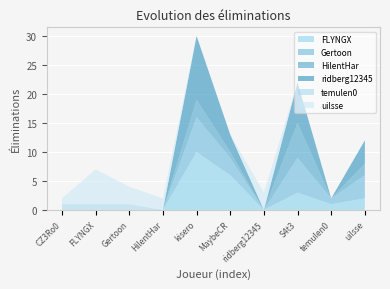

Reading left to right, extract all data points from this chart.

FLYNGX: CZ3Ro0=0	FLYNGX=0	Gertoon=0	HilentHar=0	kisero=10	MaybeCR=6	ridberg12345=0	S4t3=3	temulen0=1	uilsse=2
Gertoon: CZ3Ro0=0	FLYNGX=0	Gertoon=0	HilentHar=0	kisero=6	MaybeCR=3	ridberg12345=0	S4t3=6	temulen0=1	uilsse=4
HilentHar: CZ3Ro0=0	FLYNGX=0	Gertoon=0	HilentHar=0	kisero=3	MaybeCR=1	ridberg12345=0	S4t3=6	temulen0=0	uilsse=2
ridberg12345: CZ3Ro0=0	FLYNGX=0	Gertoon=0	HilentHar=0	kisero=11	MaybeCR=3	ridberg12345=0	S4t3=7	temulen0=0	uilsse=4
temulen0: CZ3Ro0=1	FLYNGX=1	Gertoon=1	HilentHar=0	kisero=0	MaybeCR=0	ridberg12345=0	S4t3=0	temulen0=0	uilsse=0
uilsse: CZ3Ro0=1	FLYNGX=6	Gertoon=3	HilentHar=2	kisero=0	MaybeCR=0	ridberg12345=3	S4t3=0	temulen0=0	uilsse=0